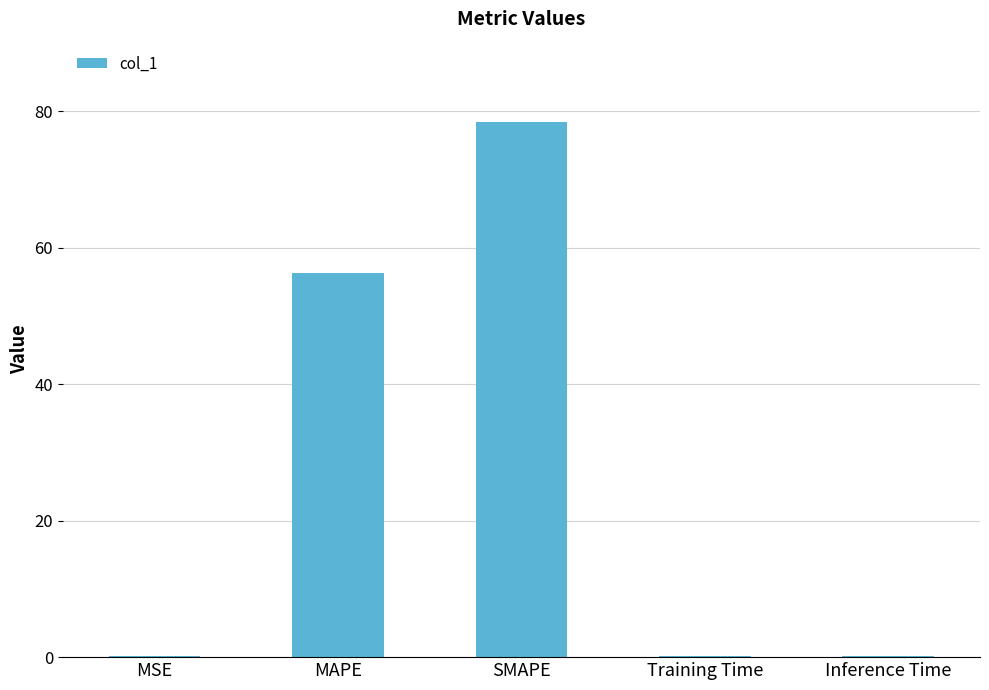

Which category has the highest value across all series?

SMAPE